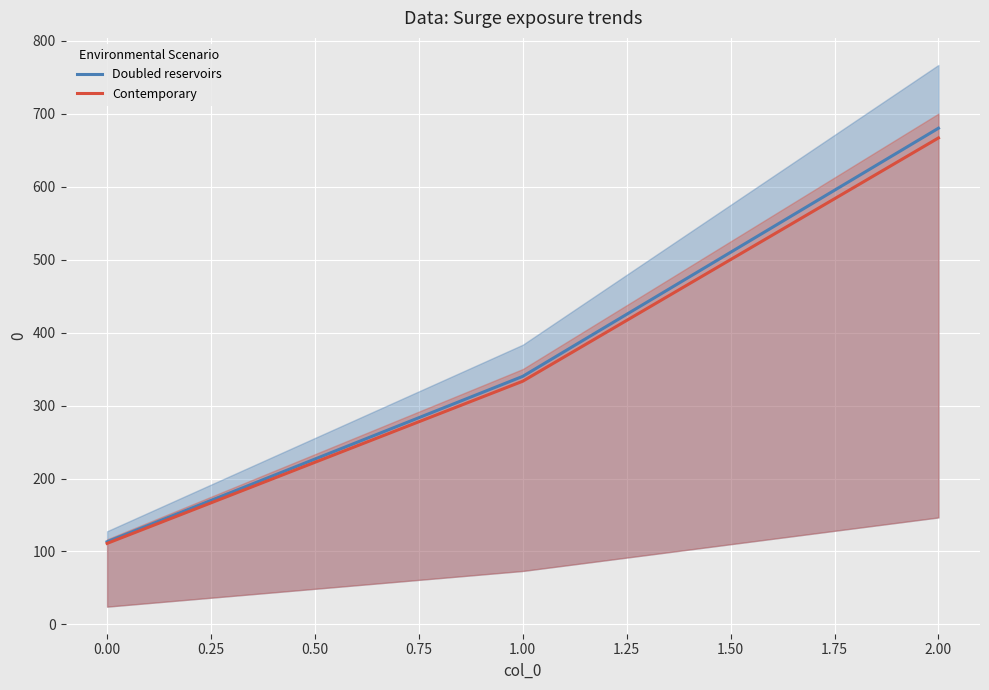

How many series are shown in this chart?

2